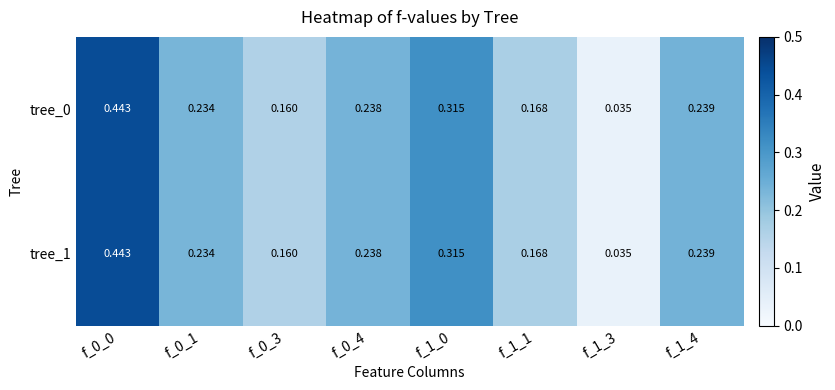

Is the value of tree_0 at f_0_0 greater than the value of tree_1 at f_1_1?

Yes